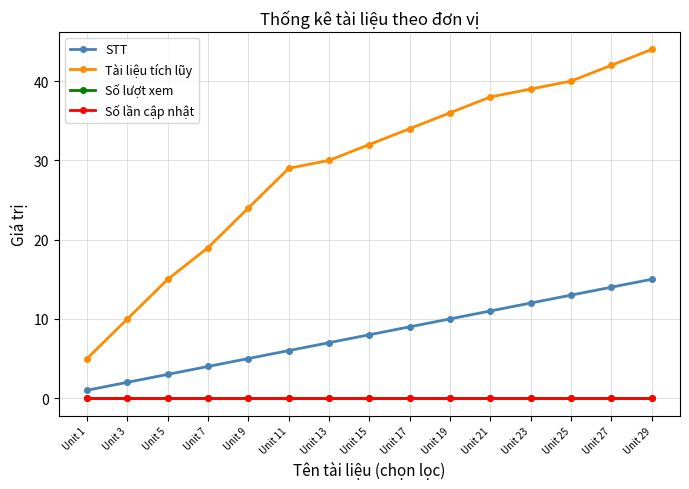

Does the chart have visible grid lines?

Yes